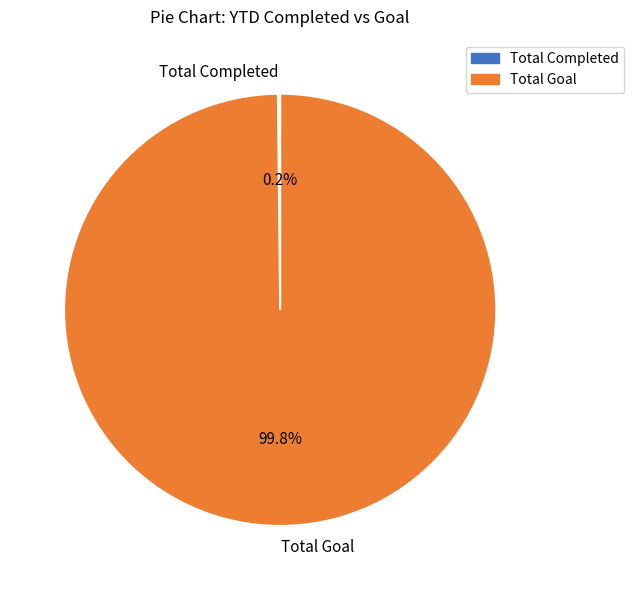

Does Total Goal represent more than half of the total?

Yes